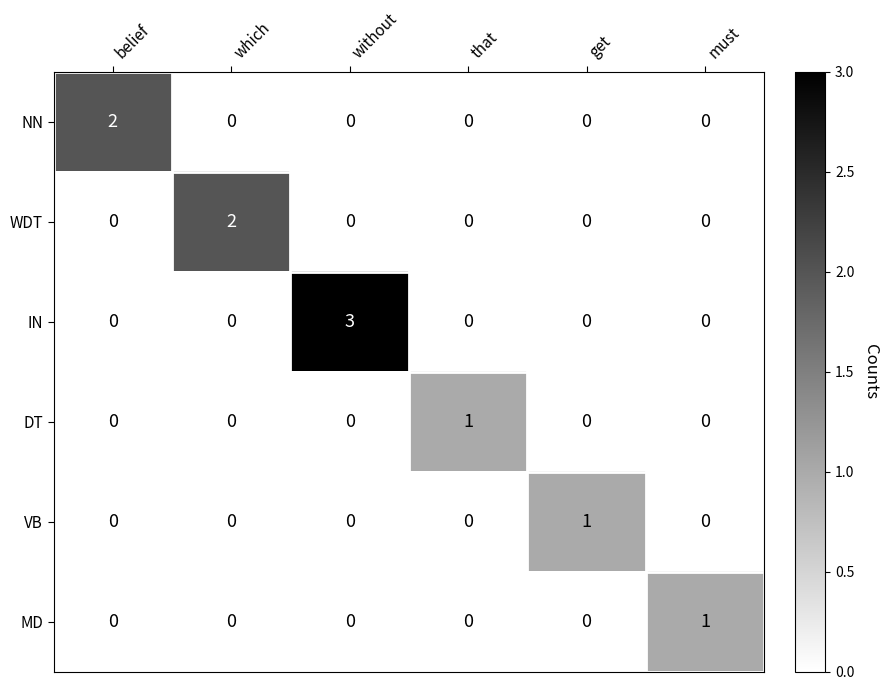

At which category is the sum across all series the highest?

without